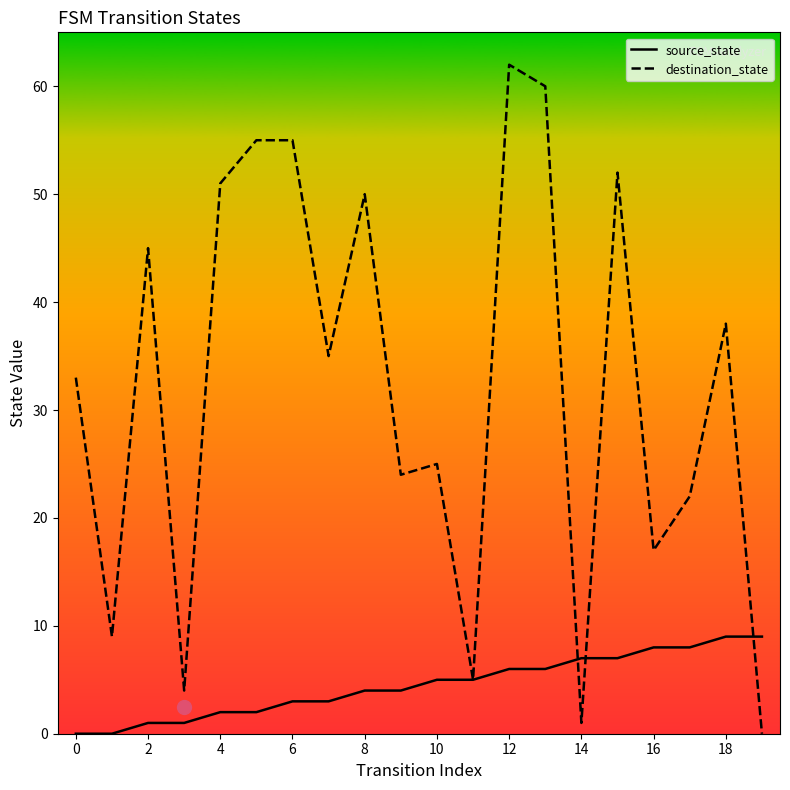

What is the label of the 2nd point from the right?

18